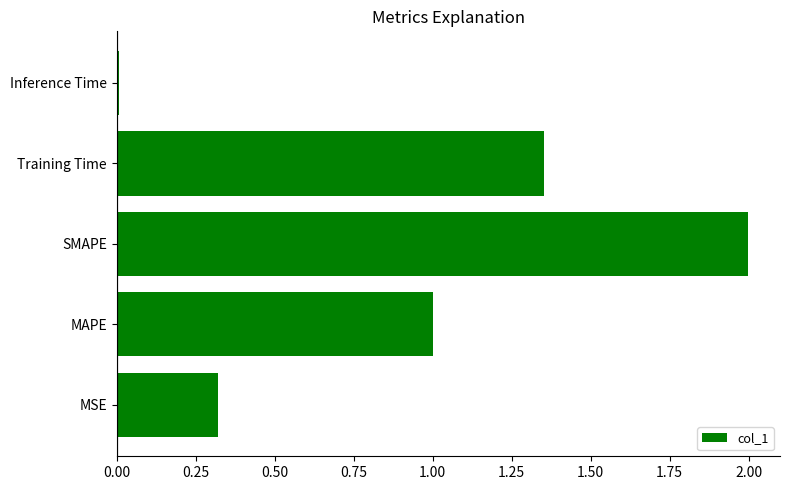

Rank the categories by value from highest to lowest.

SMAPE, Training Time, MAPE, MSE, Inference Time